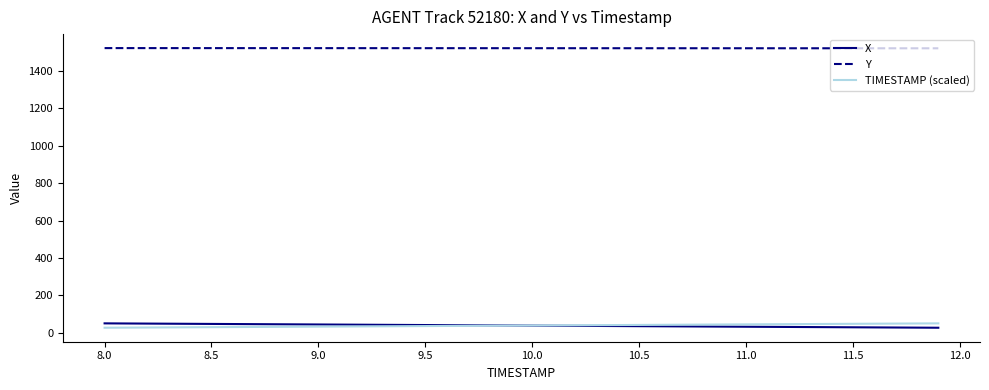

At how many categories does at least one series exceed 501?

40